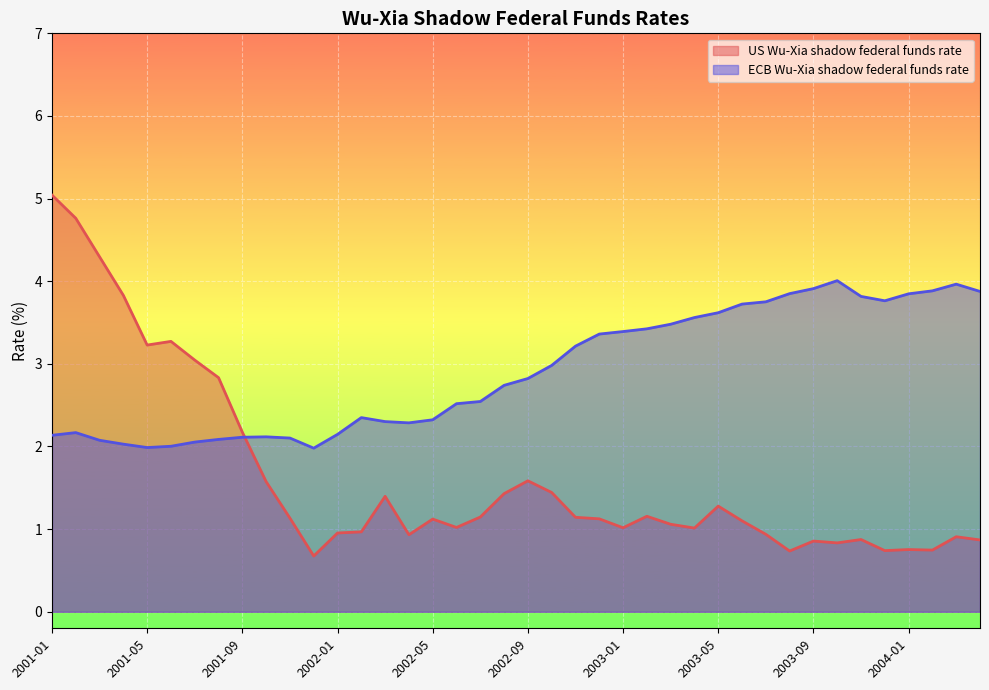

Is it true that ECB Wu-Xia shadow federal funds rate equals 0.8 at 2002-11?

False